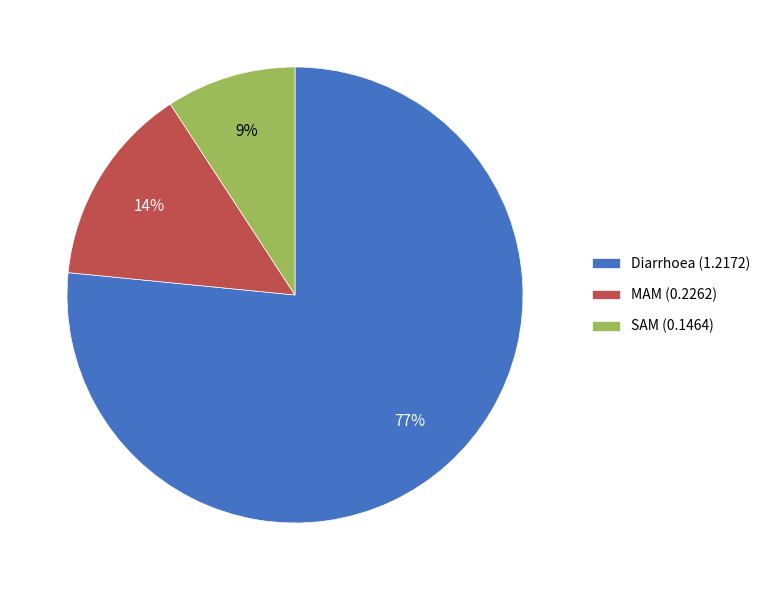

True or false: MAM accounts for 14% of the total.

True